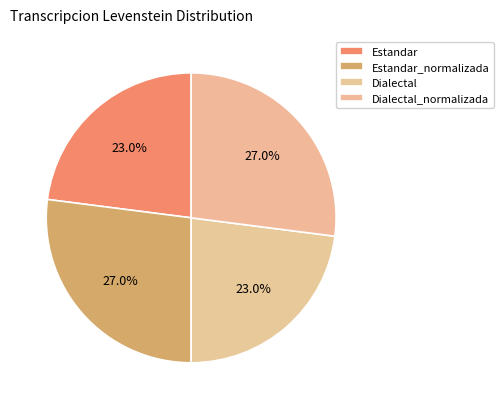

To the nearest percent, what portion does Dialectal_normalizada represent?

27%